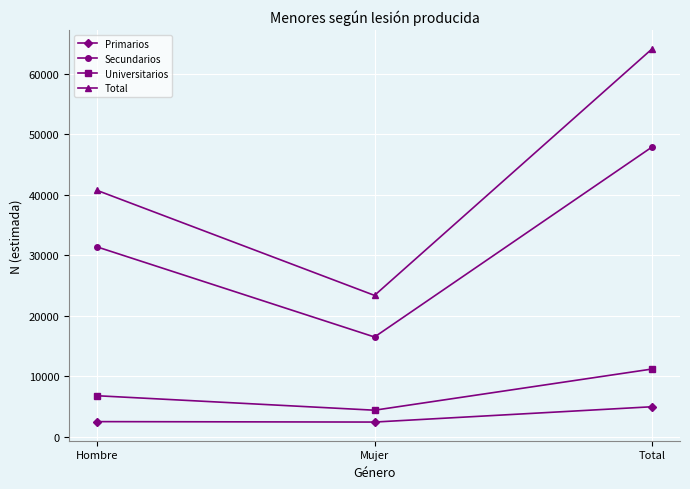

What is the label of the 2nd point from the left?

Mujer